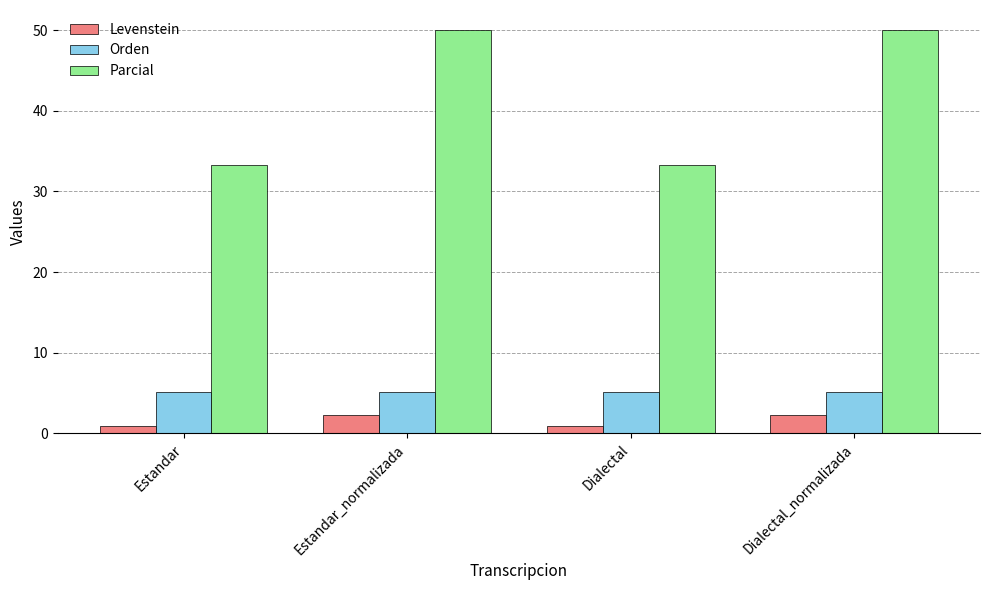

At Dialectal, list the series in order from smallest to largest.

Levenstein, Orden, Parcial